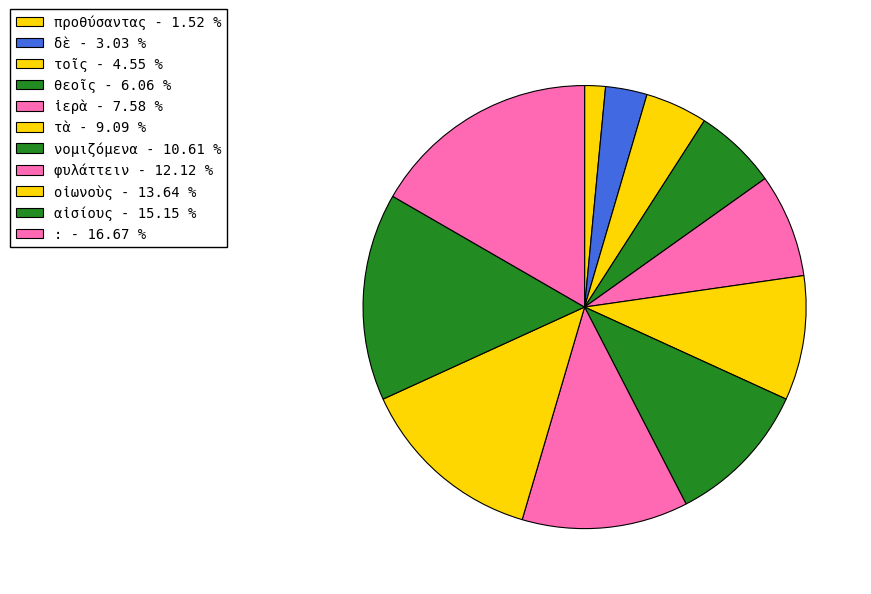

To the nearest percent, what portion does τοῖς represent?

5%